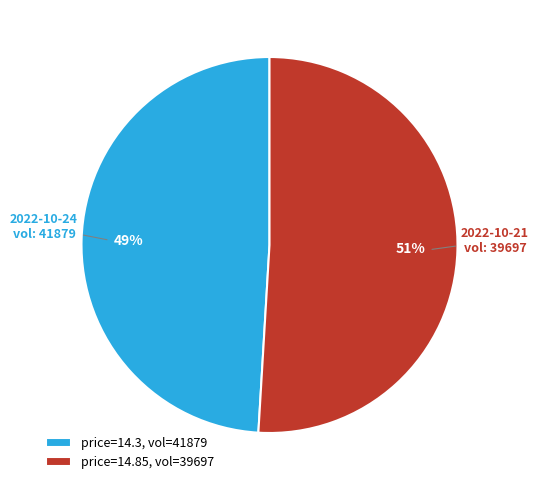

How many segments does this pie chart have?

2